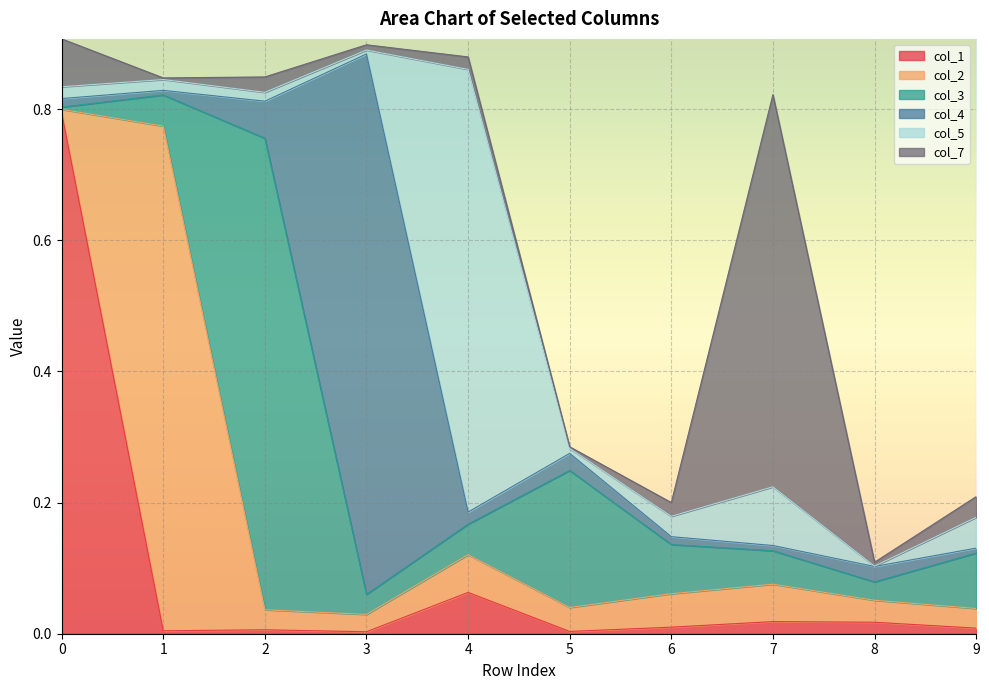

How many times do col_3 and col_1 cross each other?

3